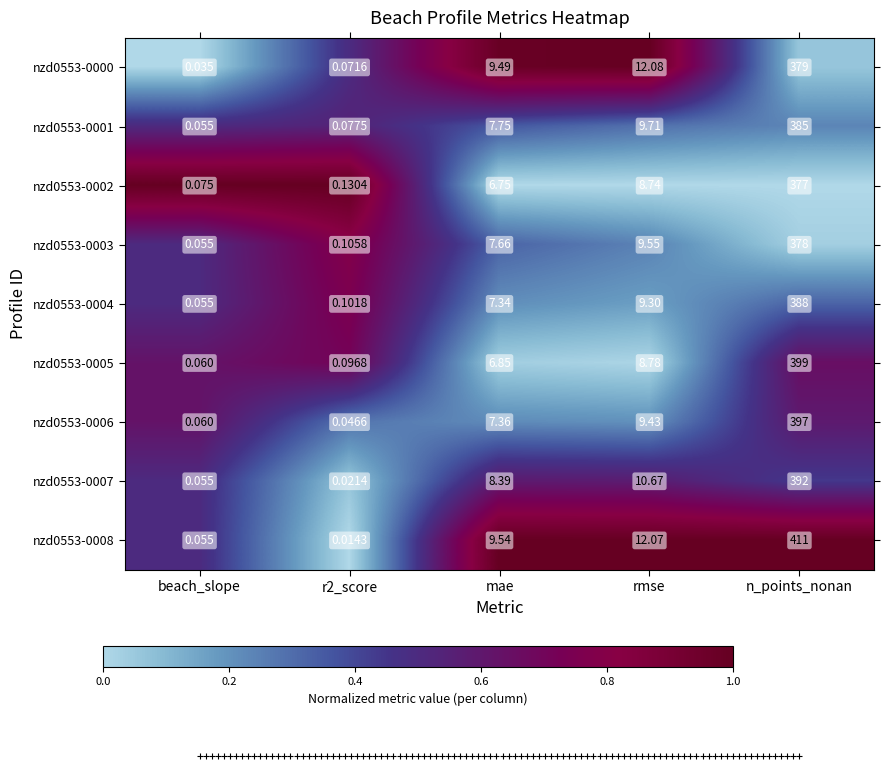

At which category does the chart reach its minimum across all series?

r2_score